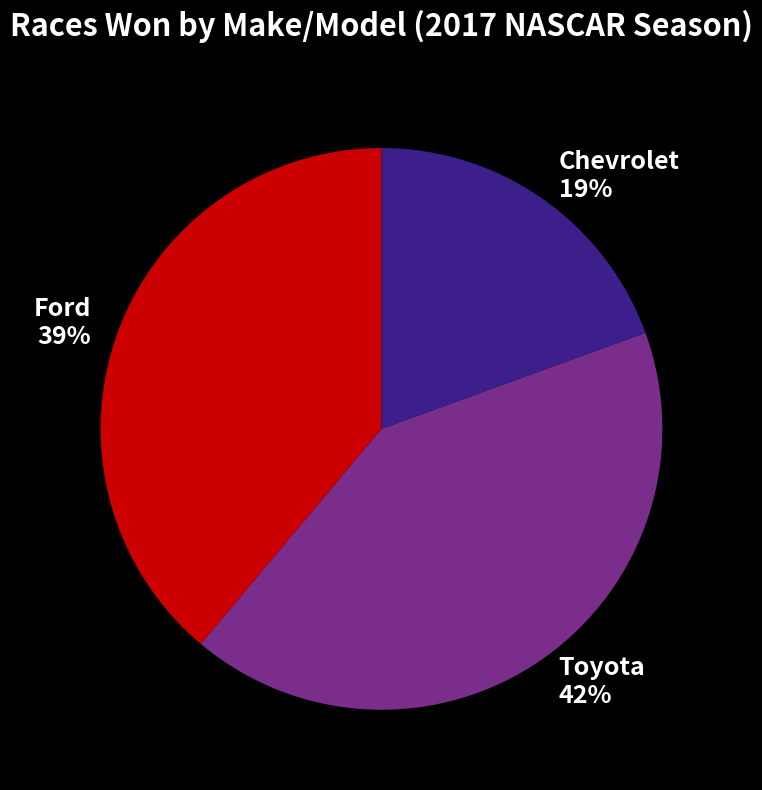

Which category has the biggest portion of the pie?

Toyota